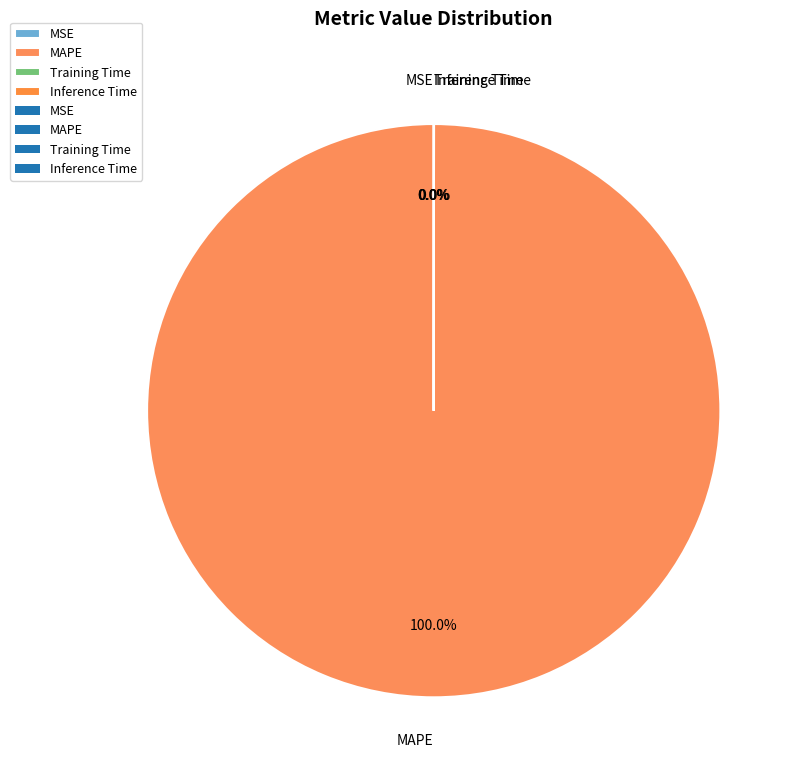

What is the largest slice in the pie chart?

MAPE